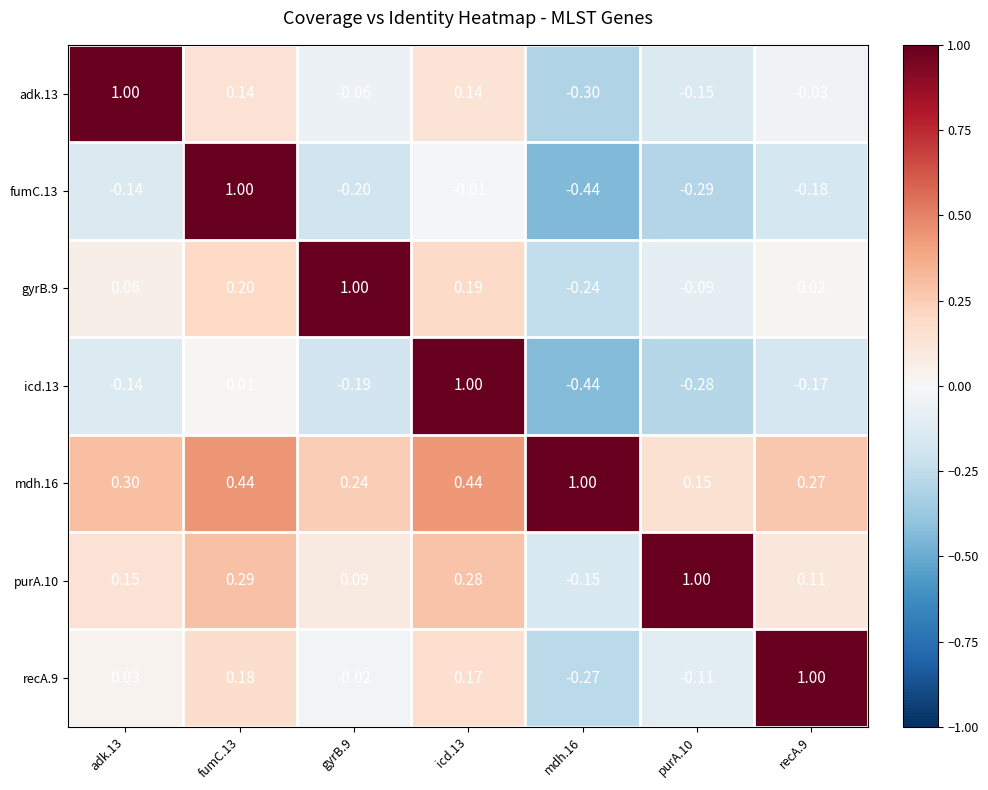

Is the value of mdh.16 at icd.13 greater than the value of purA.10 at adk.13?

Yes